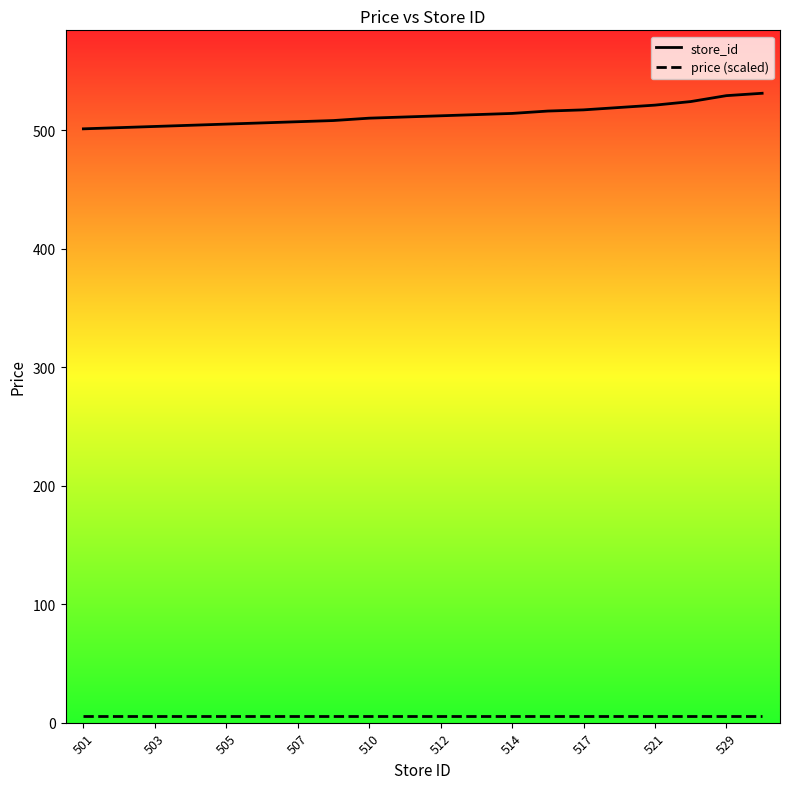

What is the maximum value for store_id?

531.0